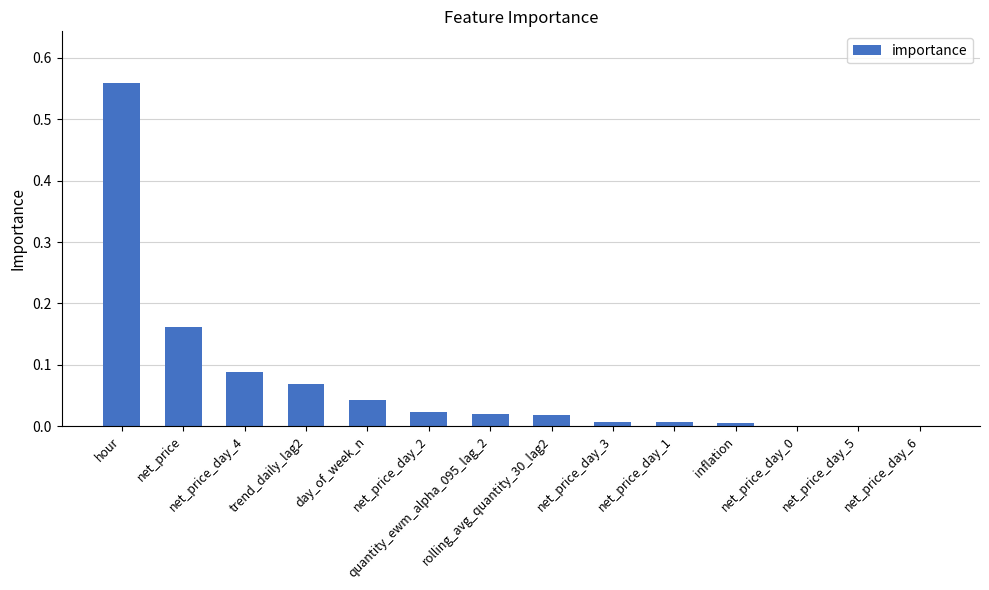

What is the sum of all values?

1.0